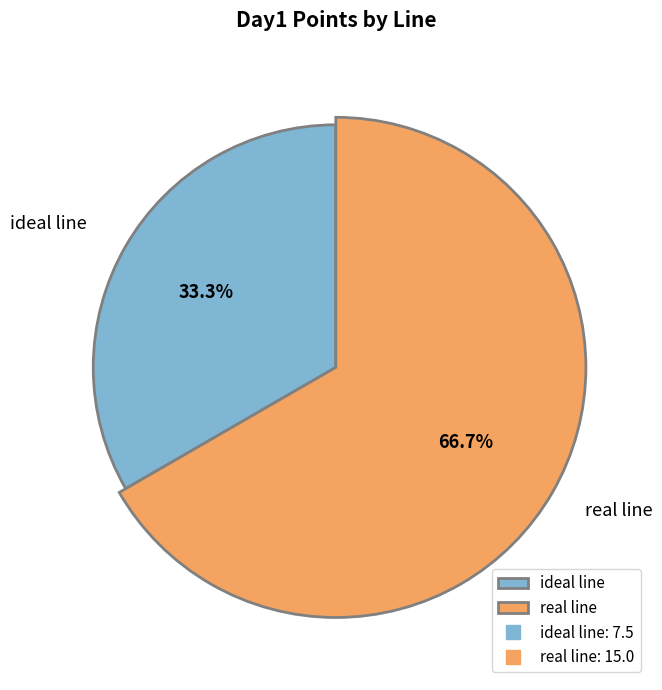

What is the change in value from ideal line to real line?

+7.5